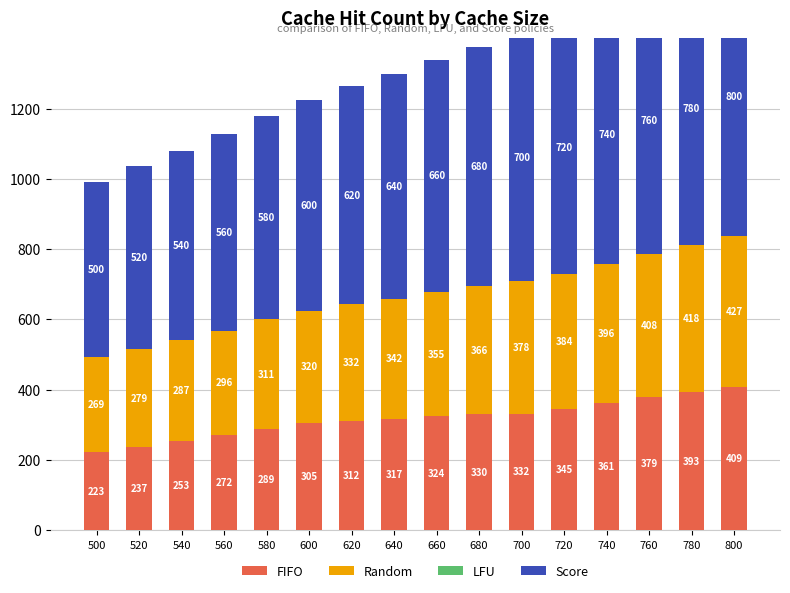

The LFU series shows 0 at 740. True or false?

True